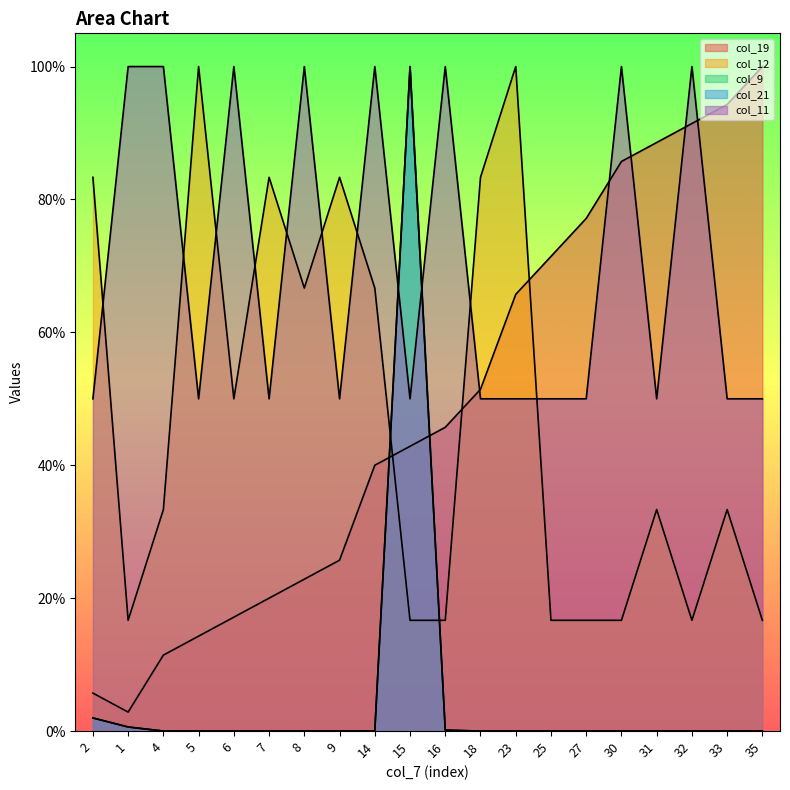

What is the difference between the col_11 values at 25 and 32?

0.5